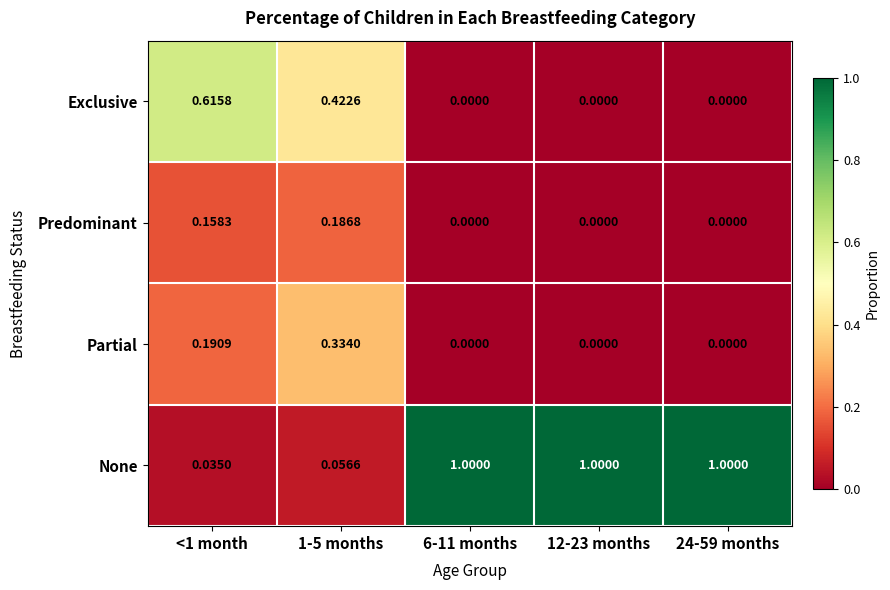

Rank the series by their maximum value, from highest to lowest.

None, Exclusive, Partial, Predominant